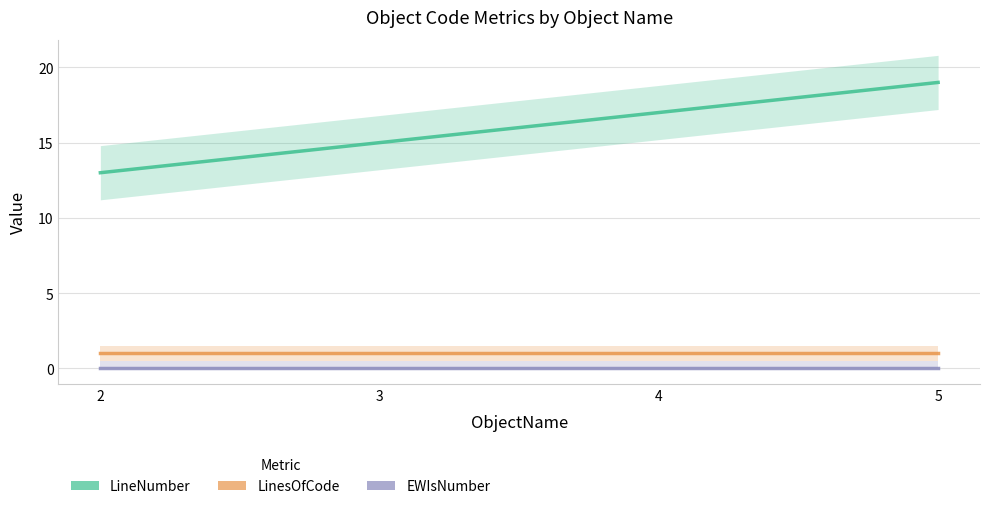

True or false: LineNumber has a value of 10 at 3.

False